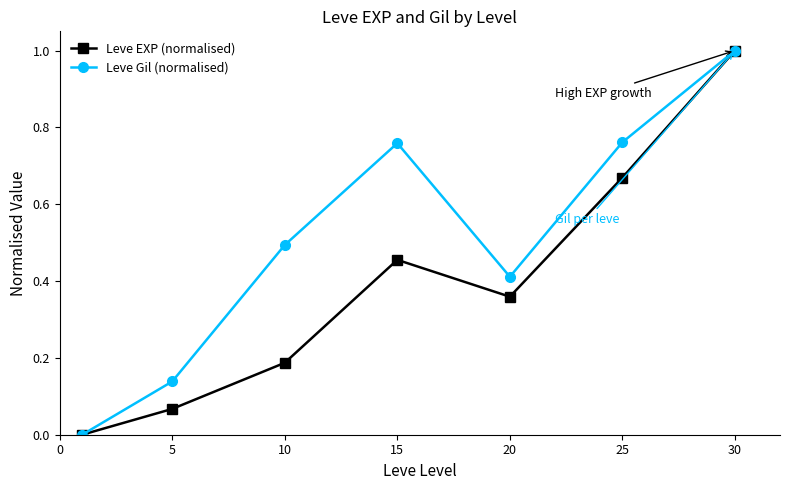

Does the chart have visible grid lines?

No